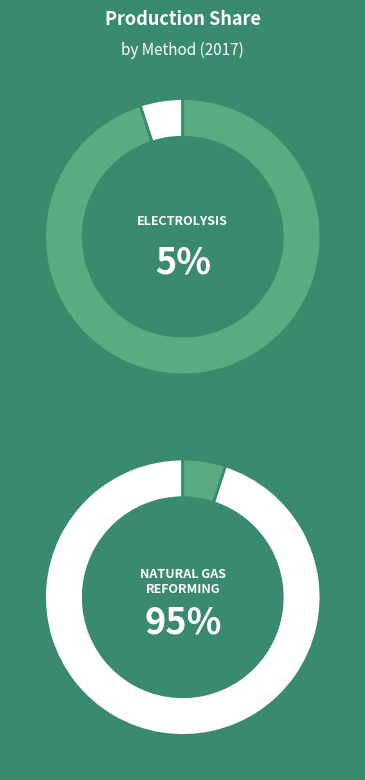

True or false: electrolysis accounts for 5% of the total.

True